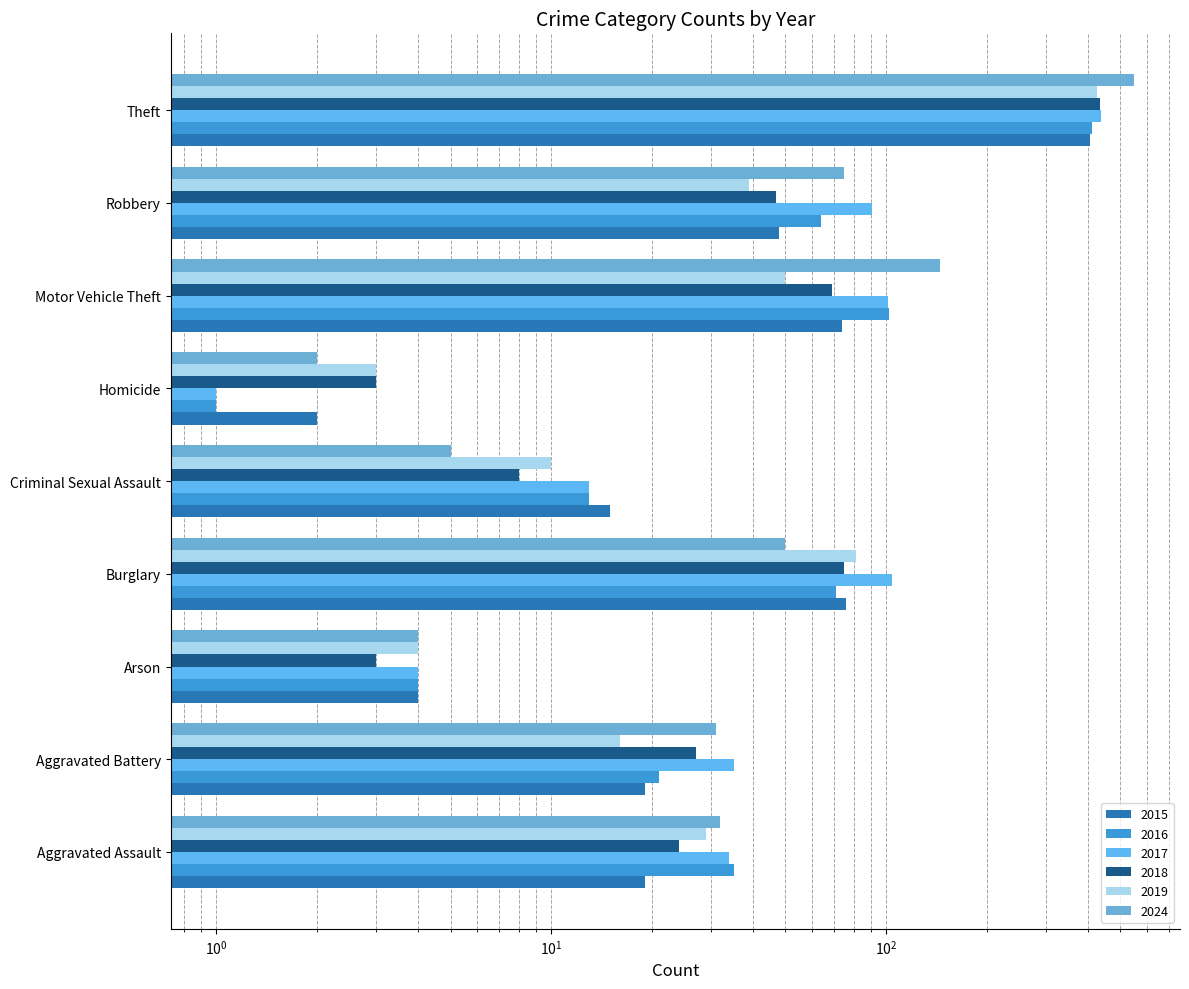

What is the spread (max minus min) of values at Aggravated Battery?

19